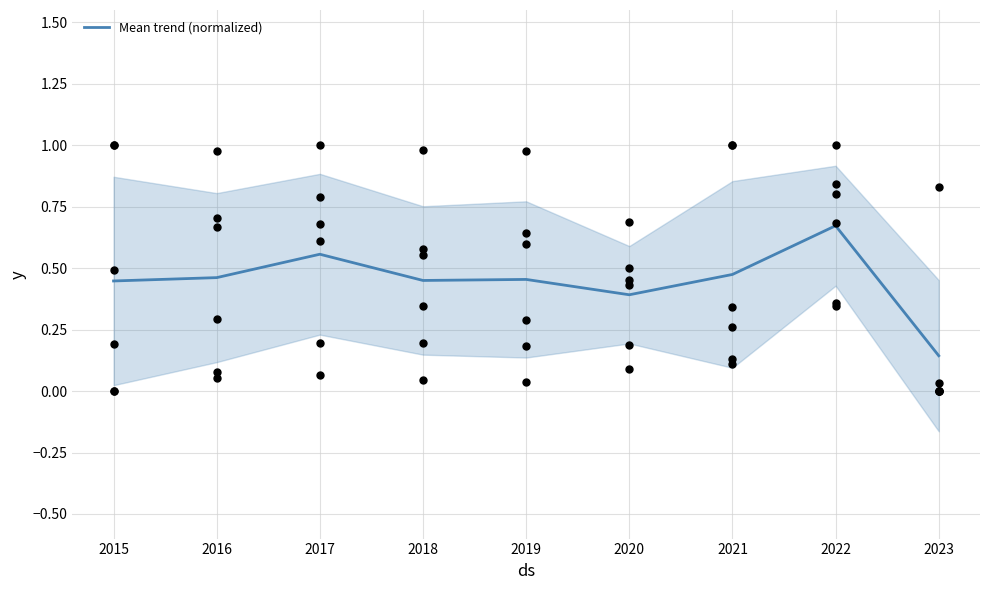

Which has a higher value, 2022 or 2016?

2022